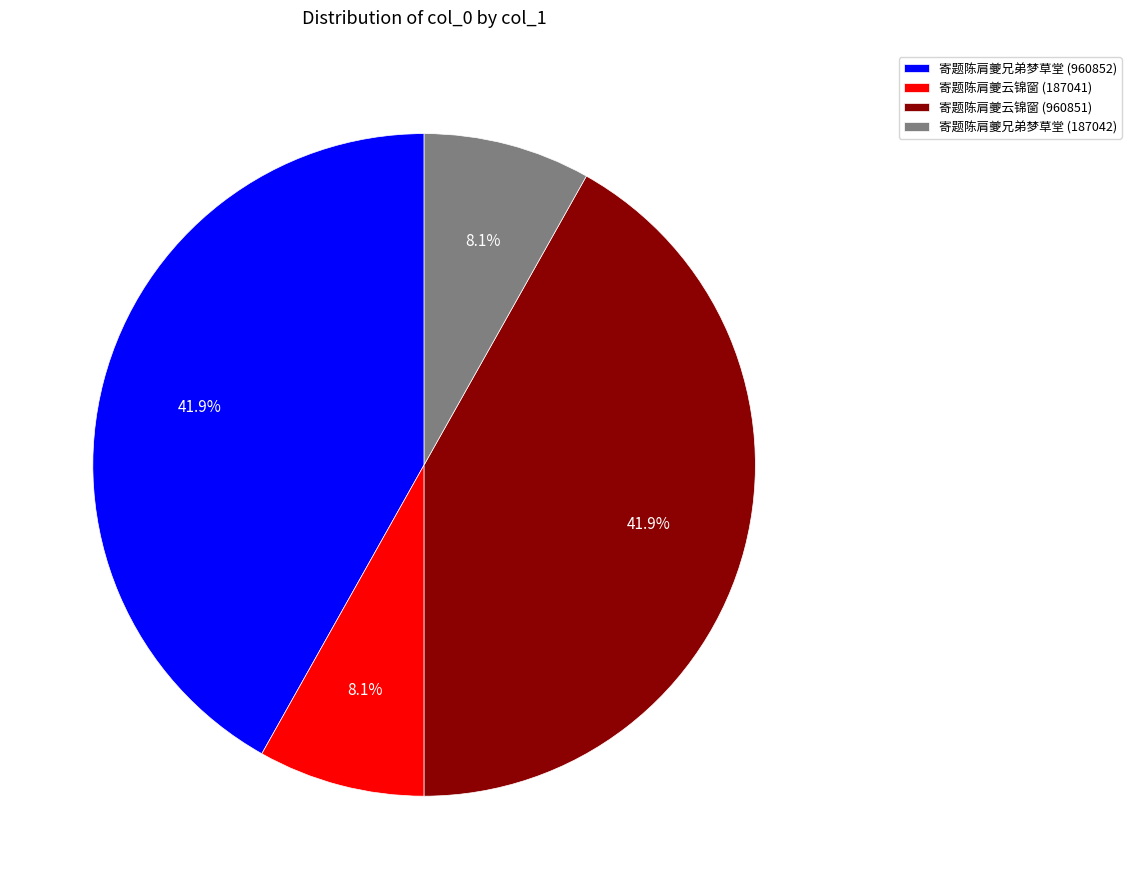

Is there any slice that represents more than half of the pie?

No